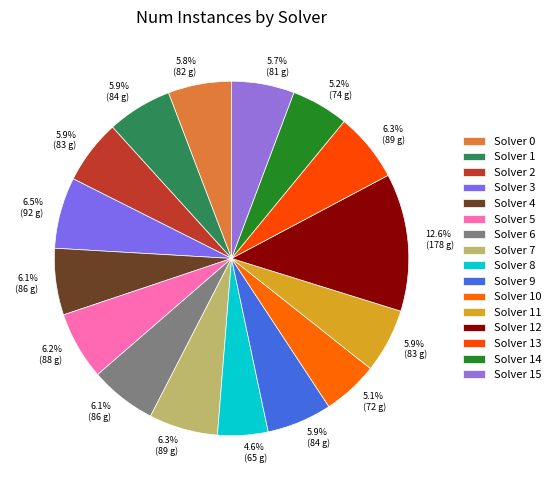

How many segments does this pie chart have?

16